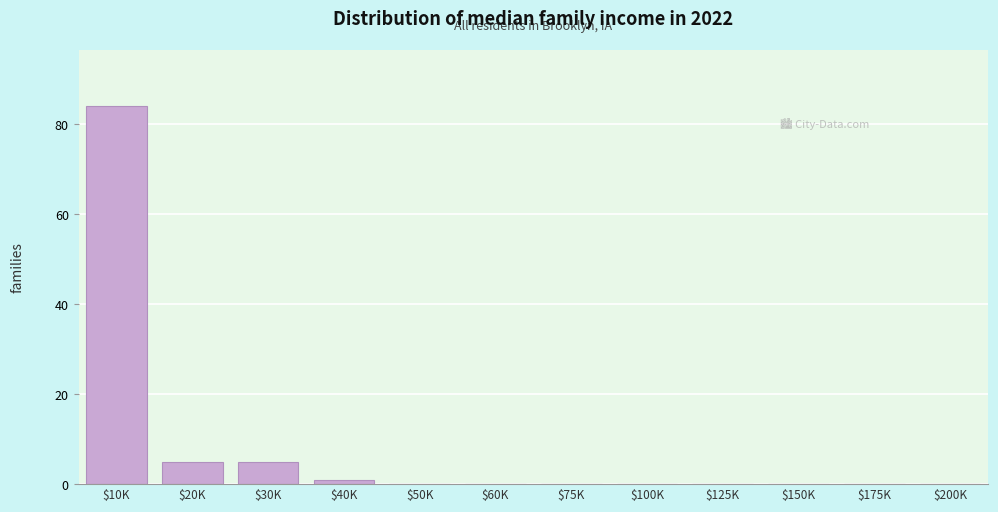

At which category does the chart reach its peak across all series?

$10K